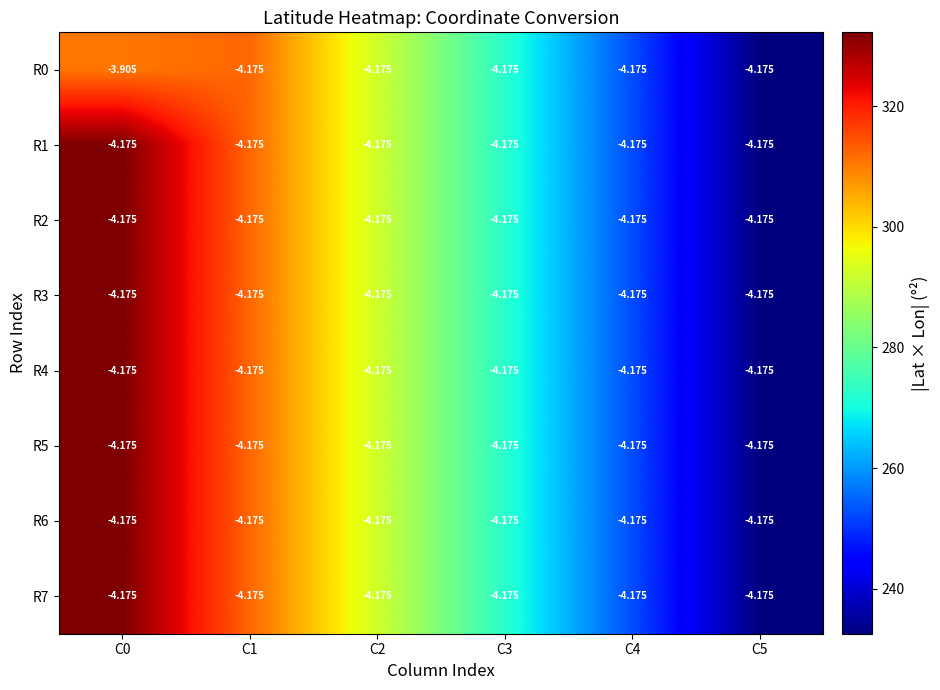

Which series has the widest spread of values?

R0